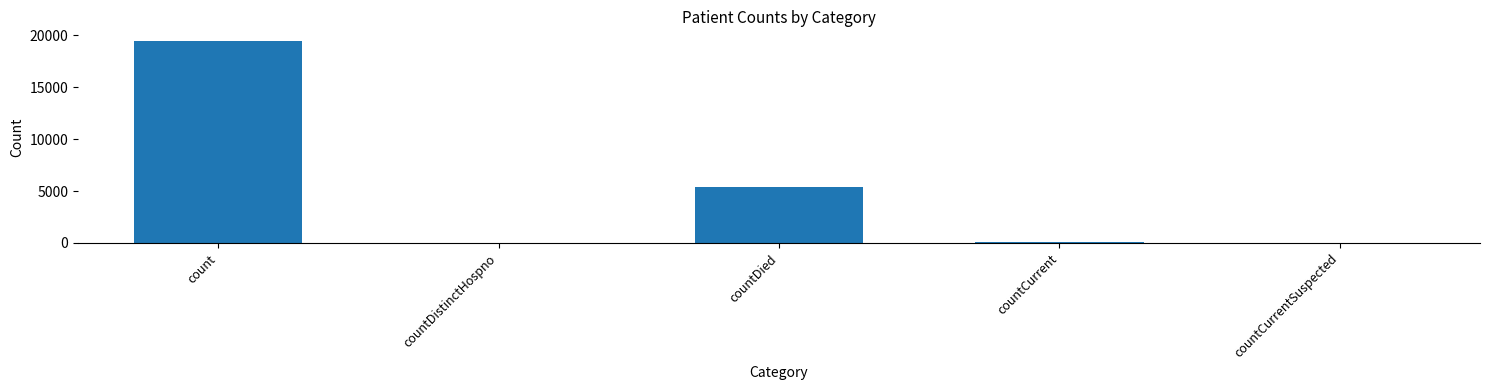

What is the sum of all values?

24875